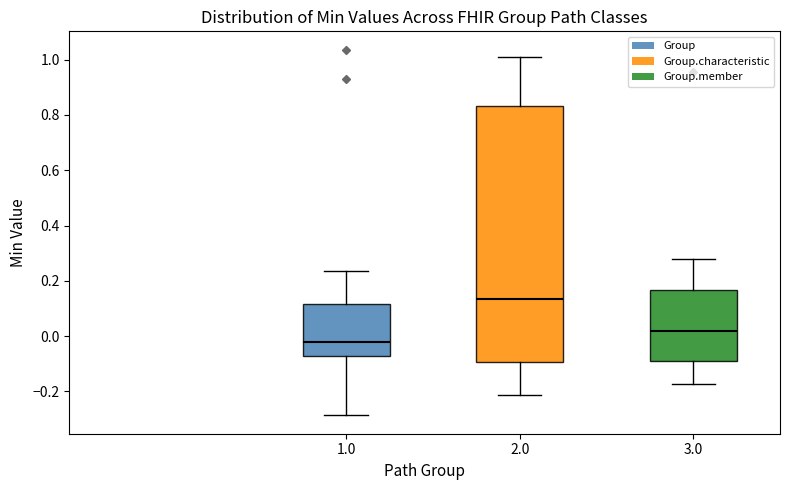

Which box is the tallest, from its lower edge to its upper edge?

2.0